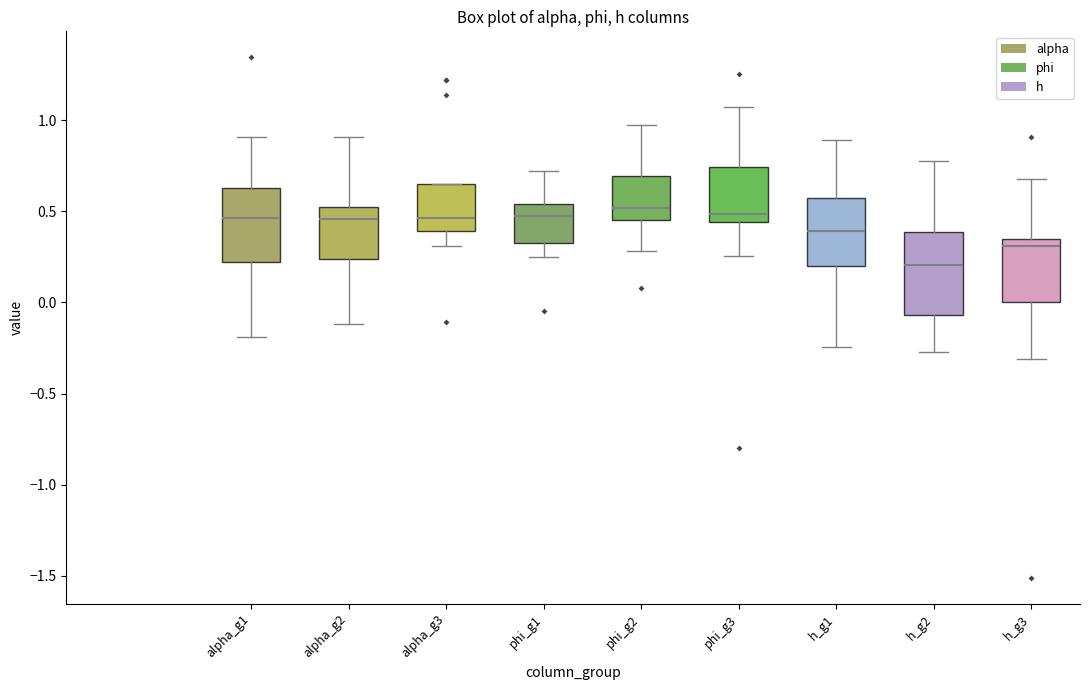

Reading left to right, transcribe this box plot: for each box, give where its median line is, the range the box spans, and where its two whiskers end, as read against the y-axis. The values are not printed on the chart, so give them approximately, as read against the axis.

alpha_g1: median 0.45, box 0.20 to 0.65, whiskers -0.20 to 0.90
alpha_g2: median 0.45, box 0.25 to 0.50, whiskers -0.10 to 0.90
alpha_g3: median 0.45, box 0.40 to 0.65, whiskers 0.30 to 0.65
phi_g1: median 0.50, box 0.30 to 0.55, whiskers 0.25 to 0.70
phi_g2: median 0.50, box 0.45 to 0.70, whiskers 0.30 to 0.95
phi_g3: median 0.50, box 0.45 to 0.75, whiskers 0.25 to 1.05
h_g1: median 0.40, box 0.20 to 0.55, whiskers -0.25 to 0.90
h_g2: median 0.20, box -0.05 to 0.40, whiskers -0.25 to 0.75
h_g3: median 0.30, box 0.00 to 0.35, whiskers -0.30 to 0.70